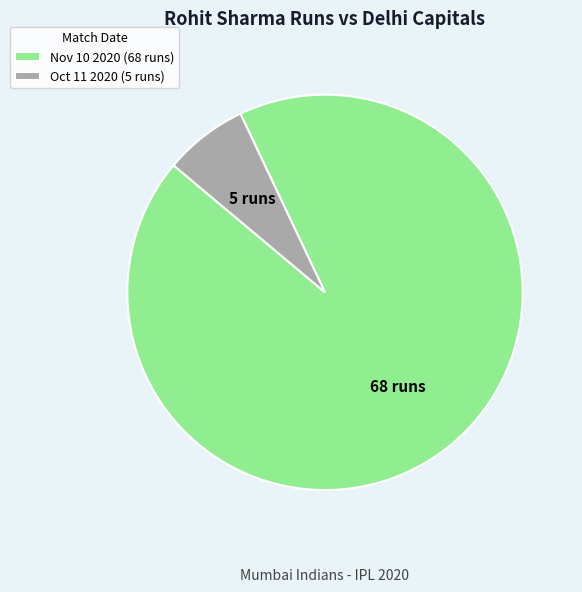

How many slices are in this pie chart?

2